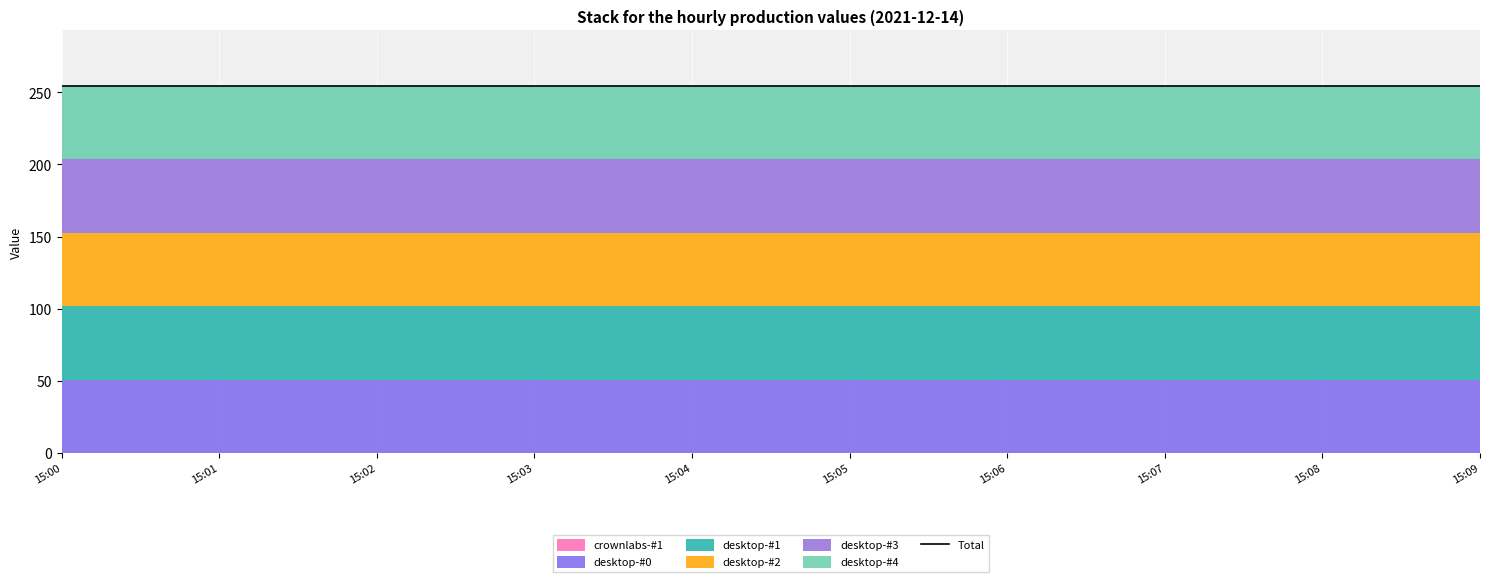

Which label corresponds to the largest value in the chart?

15:00